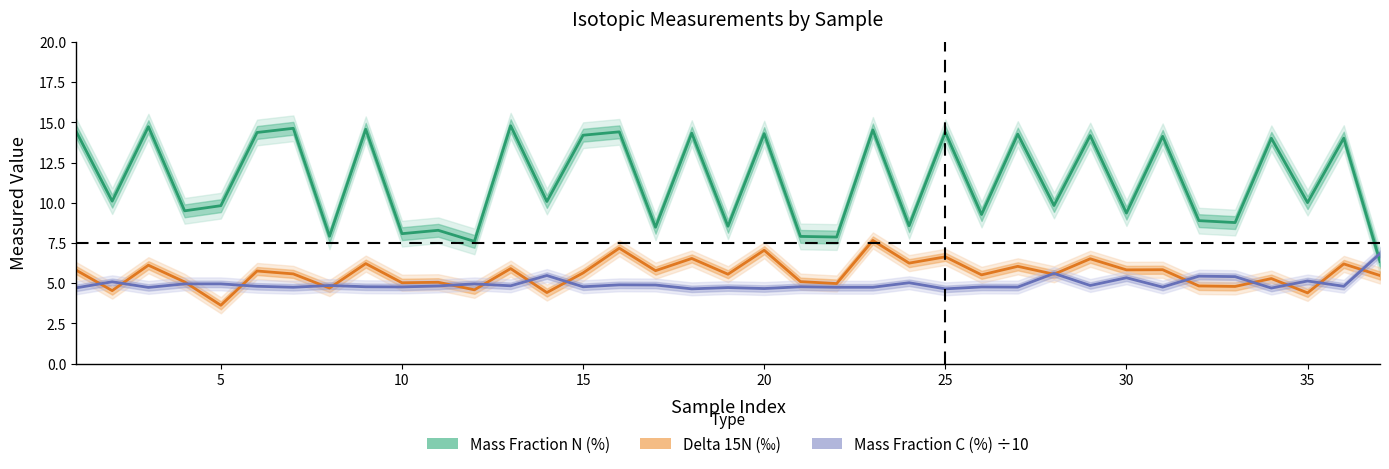

What is the difference between the maximum and minimum values in the Mass Fraction N (%) series?

8.4